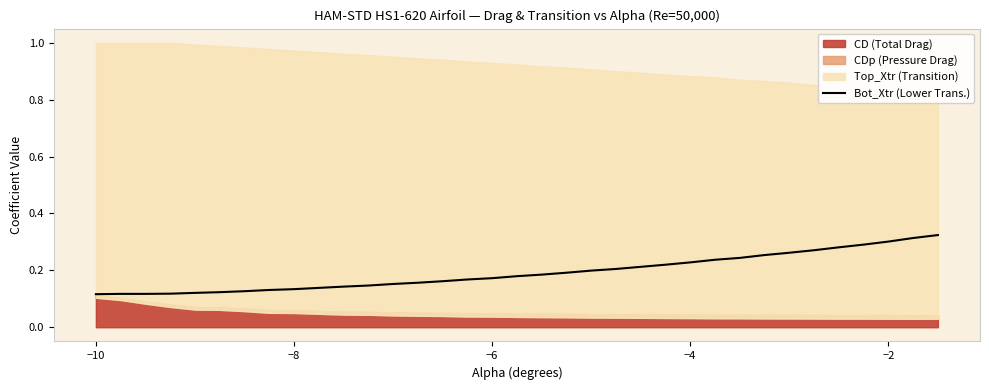

What is the sum of all values?

6.4